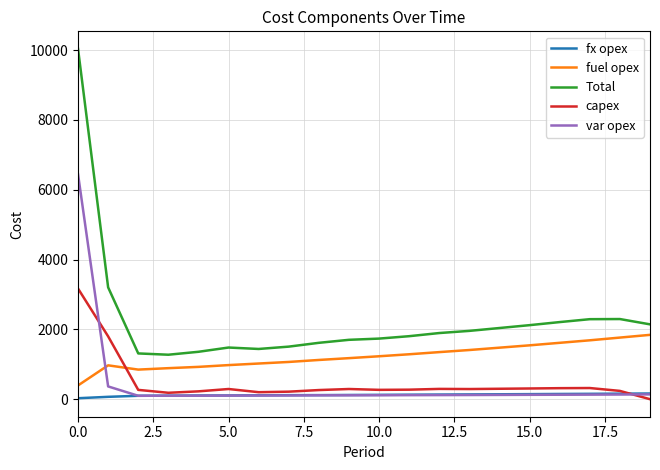

True or false: Total and fx opex cross at least once.

False